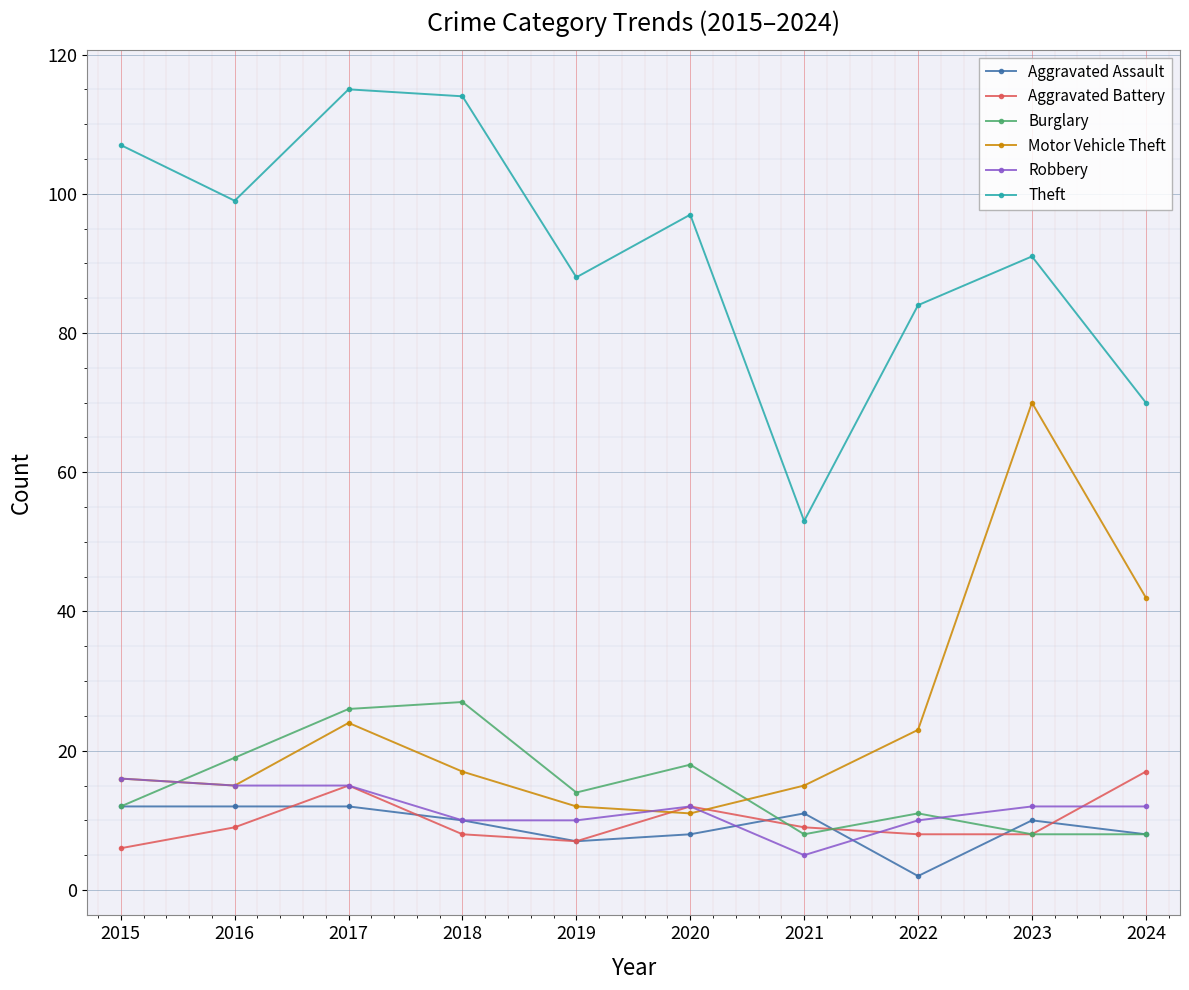

Reading left to right, list all the values displayed in this chart.

Aggravated Assault: 2015=12	2016=12	2017=12	2018=10	2019=7	2020=8	2021=11	2022=2	2023=10	2024=8
Aggravated Battery: 2015=6	2016=9	2017=15	2018=8	2019=7	2020=12	2021=9	2022=8	2023=8	2024=17
Burglary: 2015=12	2016=19	2017=26	2018=27	2019=14	2020=18	2021=8	2022=11	2023=8	2024=8
Motor Vehicle Theft: 2015=16	2016=15	2017=24	2018=17	2019=12	2020=11	2021=15	2022=23	2023=70	2024=42
Robbery: 2015=16	2016=15	2017=15	2018=10	2019=10	2020=12	2021=5	2022=10	2023=12	2024=12
Theft: 2015=107	2016=99	2017=115	2018=114	2019=88	2020=97	2021=53	2022=84	2023=91	2024=70